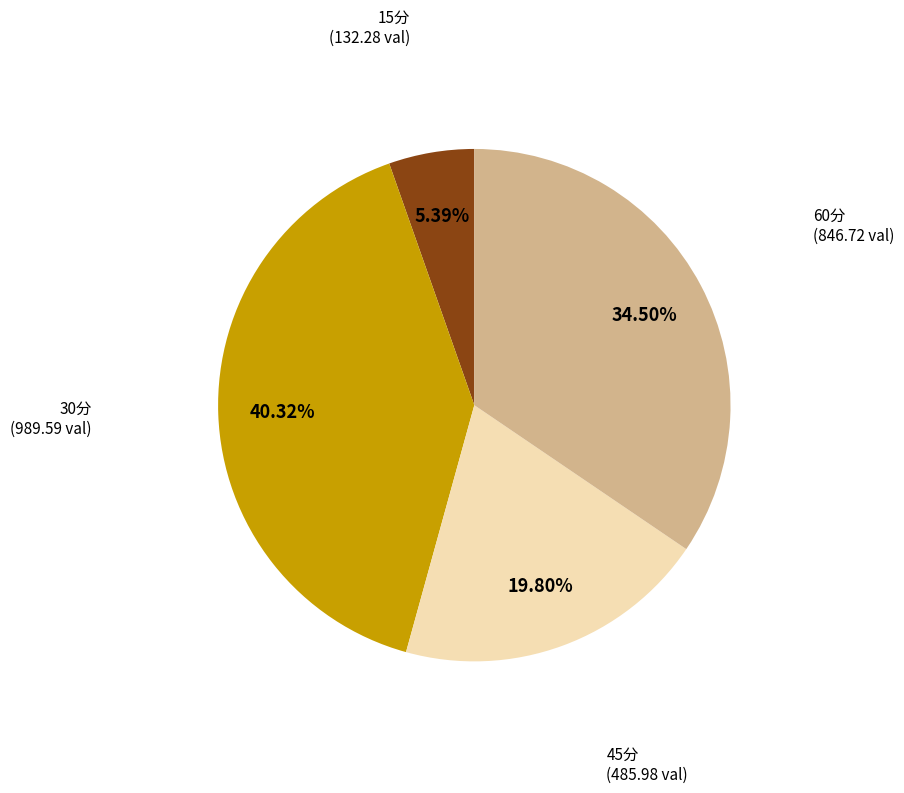

The 30分 slice represents 40% of the pie. True or false?

True